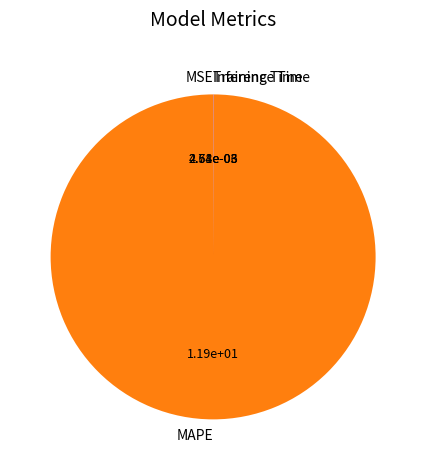

Does MAPE represent more than half of the total?

Yes